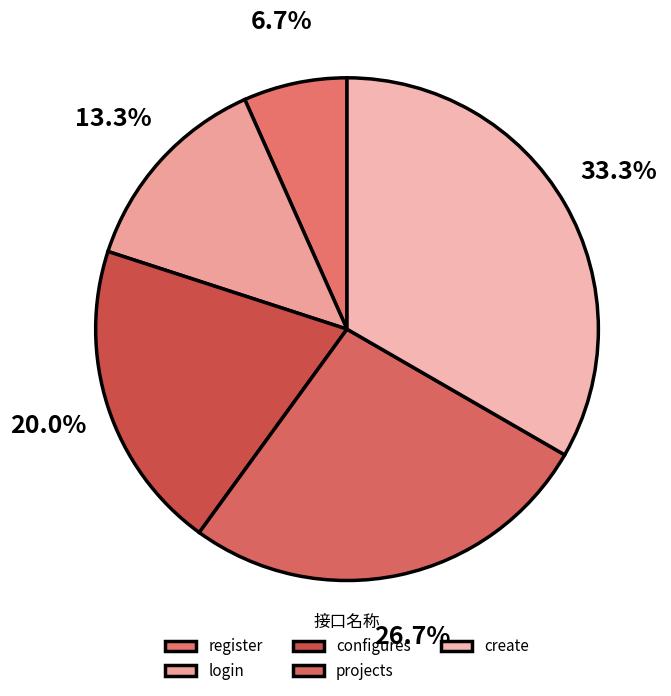

How many segments does this pie chart have?

5